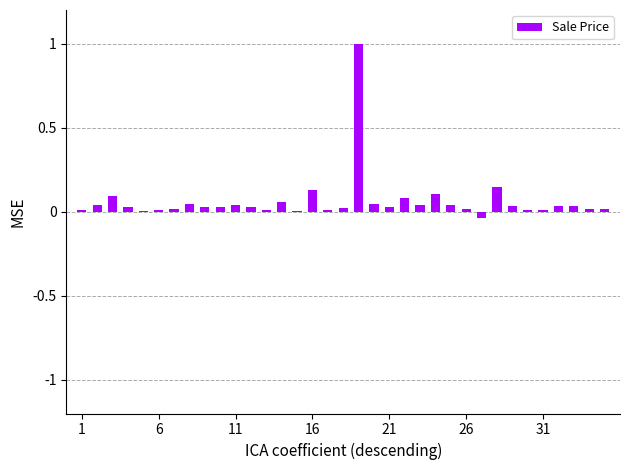

What is the maximum value shown in the chart?

1.0